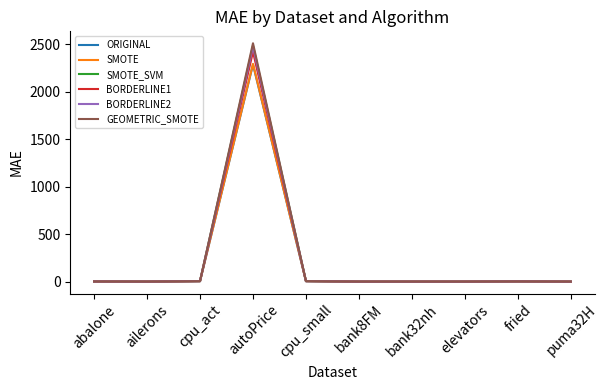

At which category is the sum across all series the highest?

autoPrice